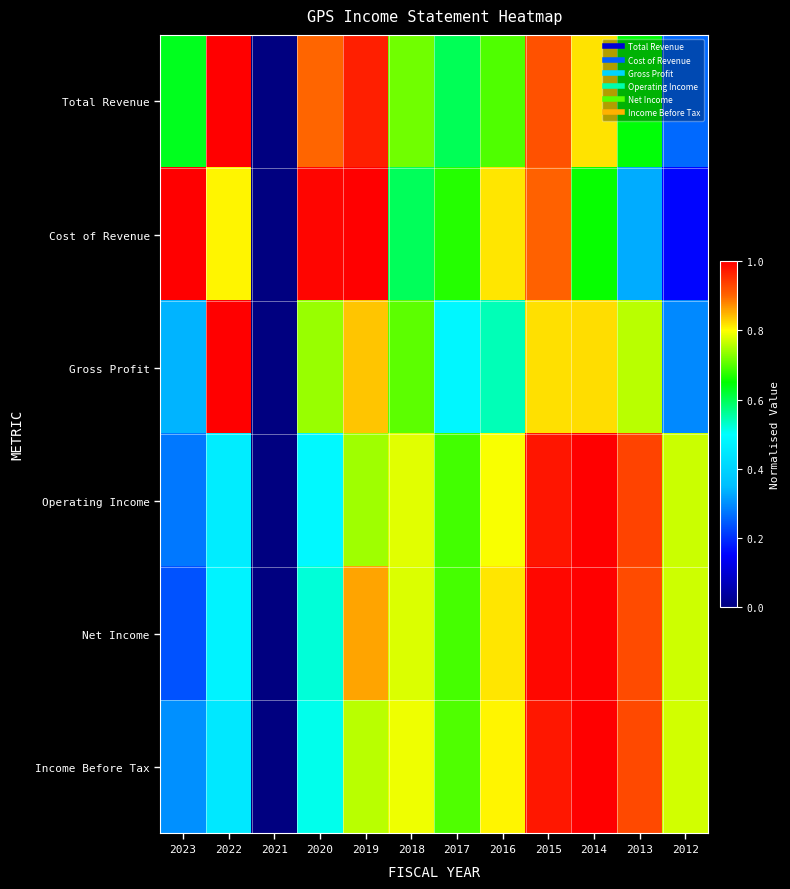

Reading left to right, extract all data points from this chart.

Total Revenue: 2023=0.6	2022=1.0	2021=0.0	2020=0.9	2019=1.0	2018=0.7	2017=0.6	2016=0.7	2015=0.9	2014=0.8	2013=0.6	2012=0.3
Cost of Revenue: 2023=1.0	2022=0.8	2021=0.0	2020=1.0	2019=1.0	2018=0.6	2017=0.7	2016=0.8	2015=0.9	2014=0.7	2013=0.3	2012=0.2
Gross Profit: 2023=0.3	2022=1.0	2021=0.0	2020=0.7	2019=0.8	2018=0.7	2017=0.5	2016=0.5	2015=0.8	2014=0.8	2013=0.8	2012=0.3
Operating Income: 2023=0.3	2022=0.5	2021=0.0	2020=0.5	2019=0.7	2018=0.8	2017=0.7	2016=0.8	2015=1.0	2014=1.0	2013=0.9	2012=0.8
Net Income: 2023=0.2	2022=0.5	2021=0.0	2020=0.5	2019=0.9	2018=0.8	2017=0.7	2016=0.8	2015=1.0	2014=1.0	2013=0.9	2012=0.8
Income Before Tax: 2023=0.3	2022=0.4	2021=0.0	2020=0.5	2019=0.8	2018=0.8	2017=0.7	2016=0.8	2015=1.0	2014=1.0	2013=0.9	2012=0.8